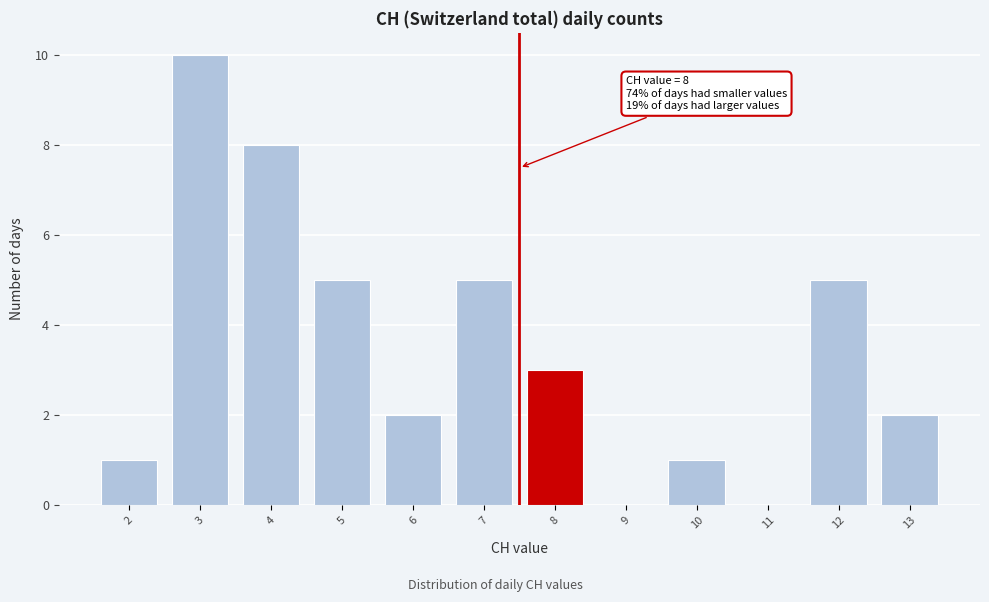

Reading left to right, what are all the values shown in this chart?

2=1	3=10	4=8	5=5	6=2	7=5	8=3	9=0	10=1	11=0	12=5	13=2